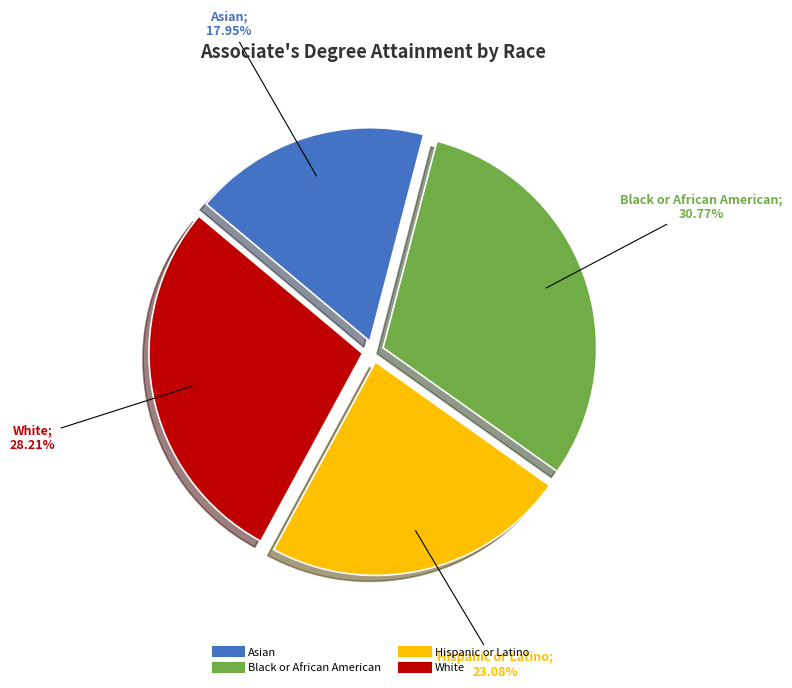

Is White the majority of the pie?

No